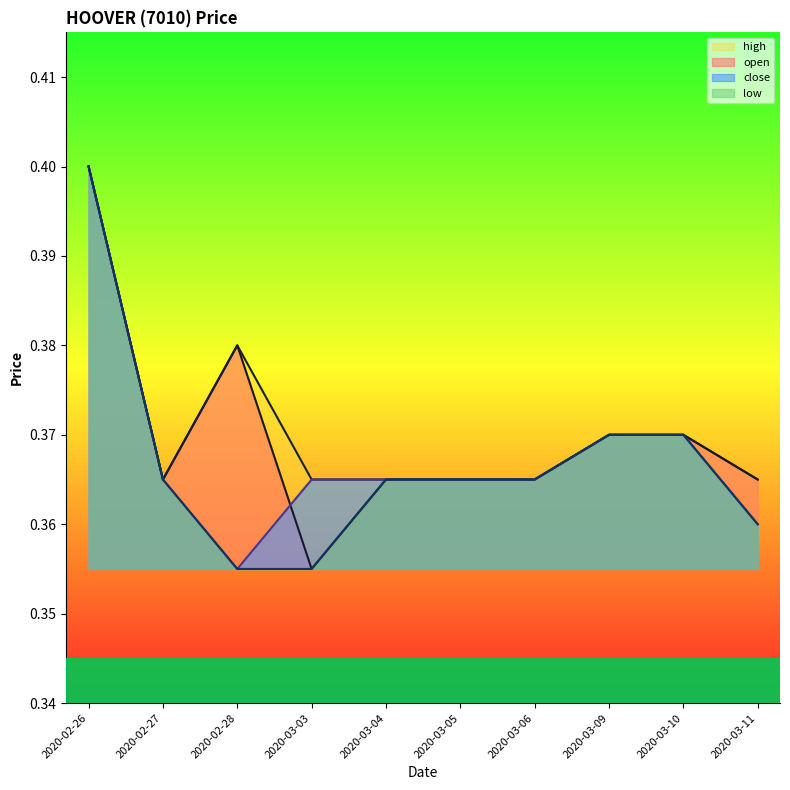

List the series in order of their overall mean, highest first.

high, open, close, low